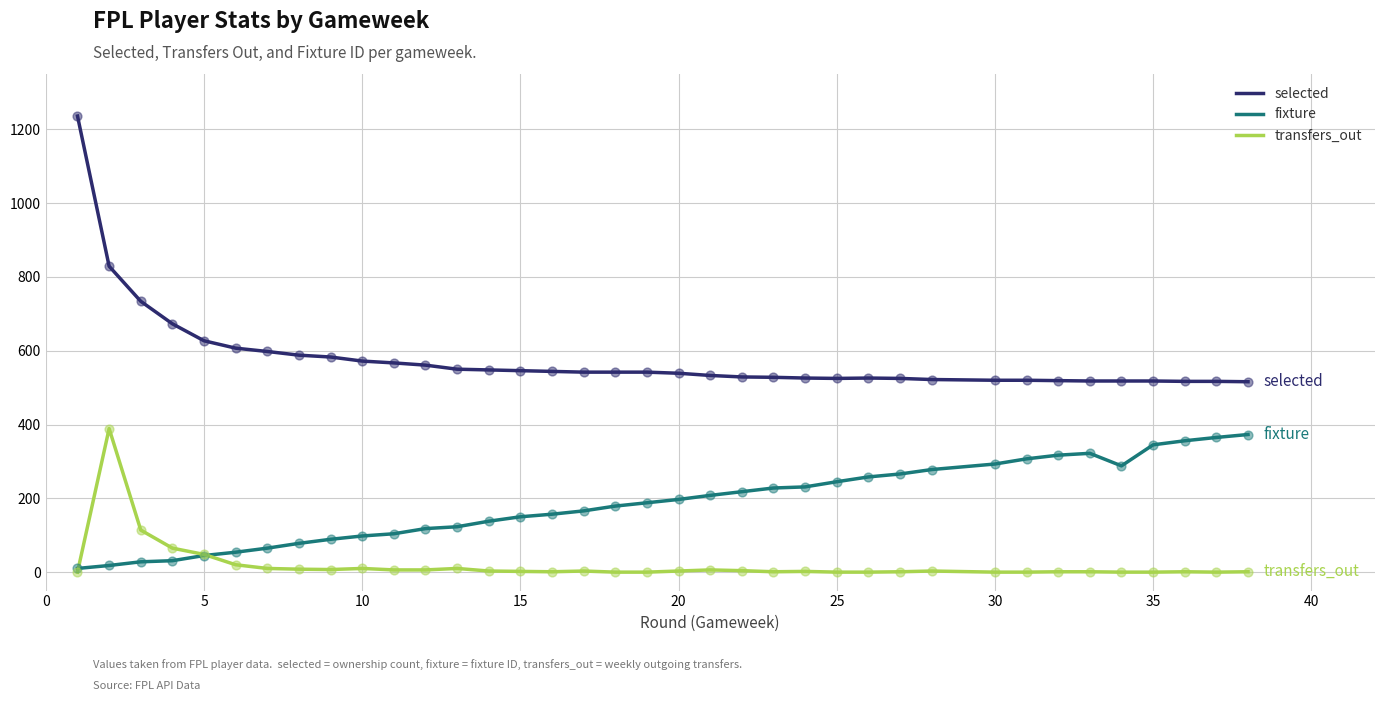

What are all the series names shown in the legend?

selected, fixture, transfers_out